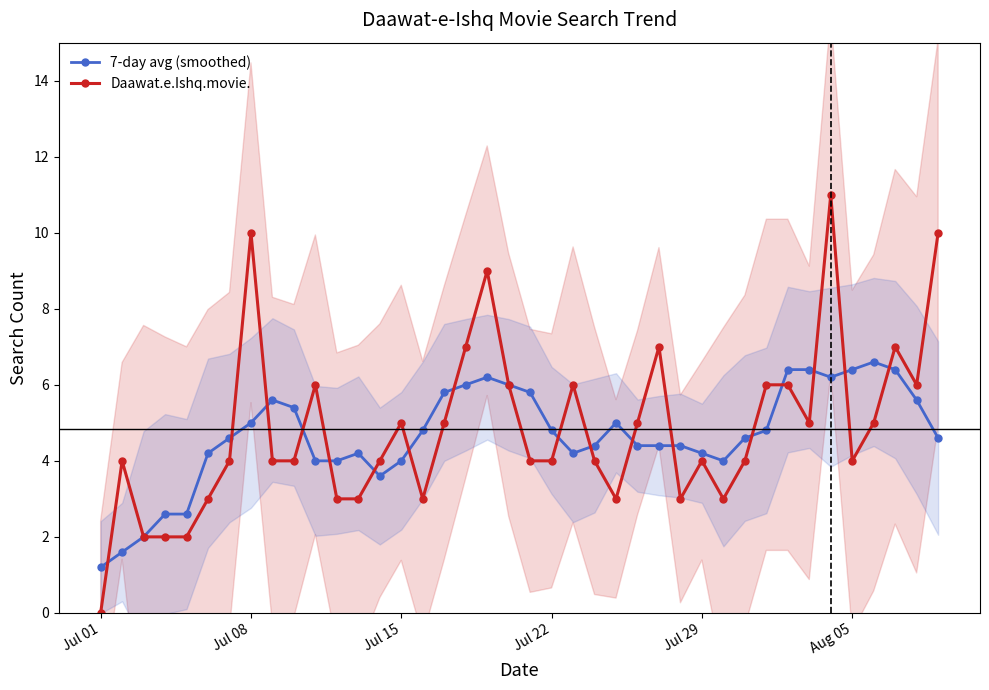

How many interior local valleys does the 7-day avg (smoothed) series have?

4